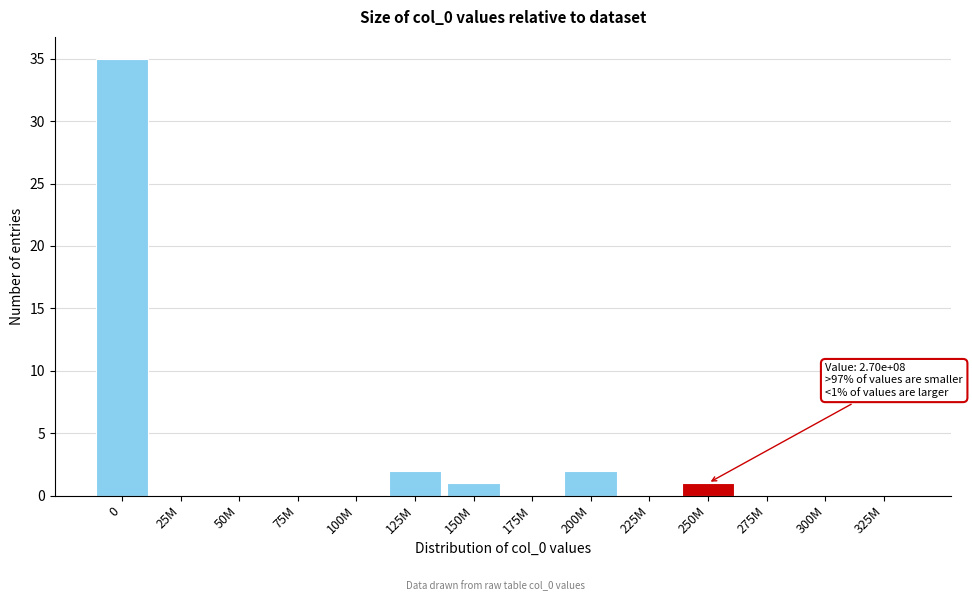

Reading right to left, what are all the values shown in this chart?

325M=0	300M=0	275M=0	250M=1	225M=0	200M=2	175M=0	150M=1	125M=2	100M=0	75M=0	50M=0	25M=0	0=35